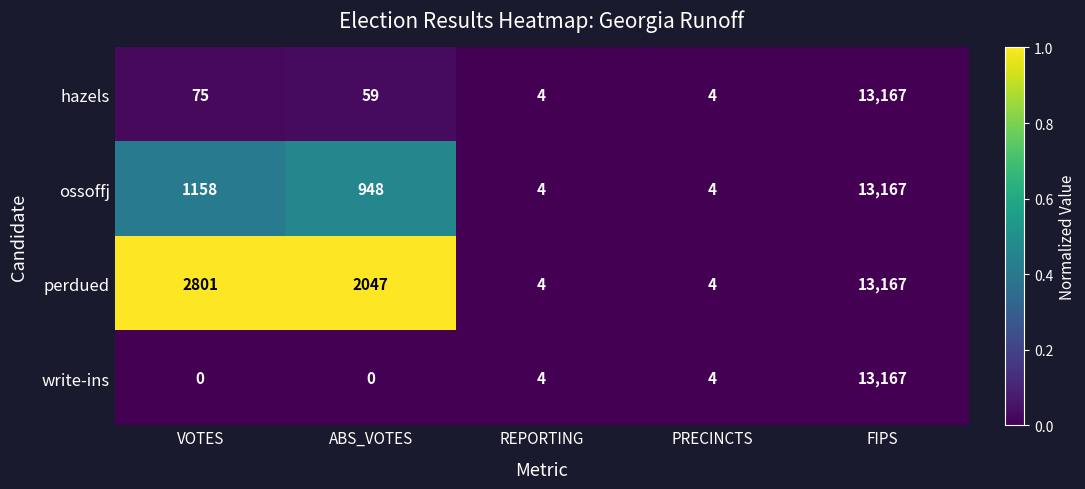

Reading left to right, list all the values displayed in this chart.

hazels: VOTES=75	ABS_VOTES=59	REPORTING=4	PRECINCTS=4	FIPS=13167
ossoffj: VOTES=1158	ABS_VOTES=948	REPORTING=4	PRECINCTS=4	FIPS=13167
perdued: VOTES=2801	ABS_VOTES=2047	REPORTING=4	PRECINCTS=4	FIPS=13167
write-ins: VOTES=0	ABS_VOTES=0	REPORTING=4	PRECINCTS=4	FIPS=13167